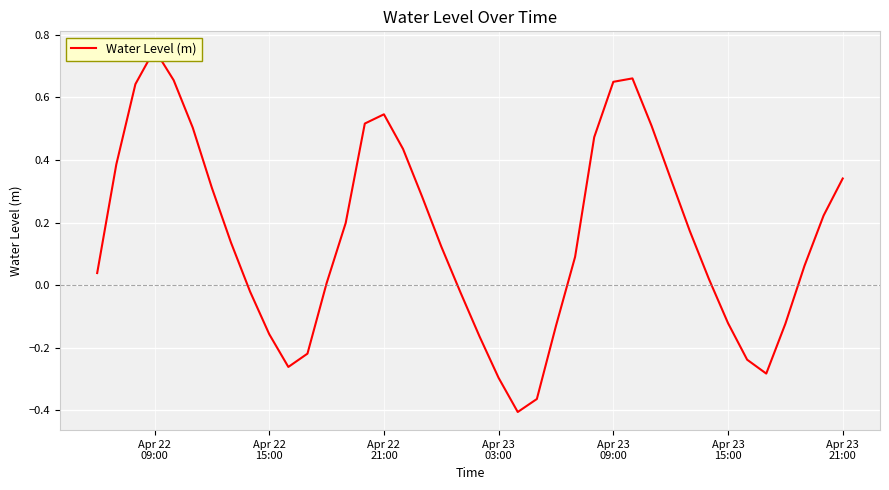

At which label does the data first exceed 0?

Apr 22
09:00